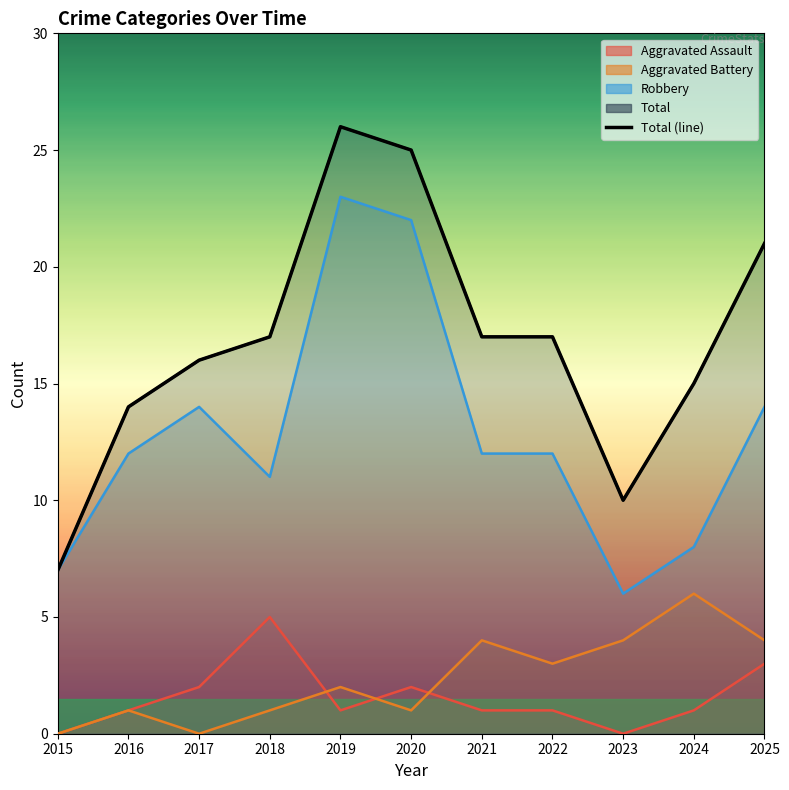

At which category does the data reach its first local valley?

2023